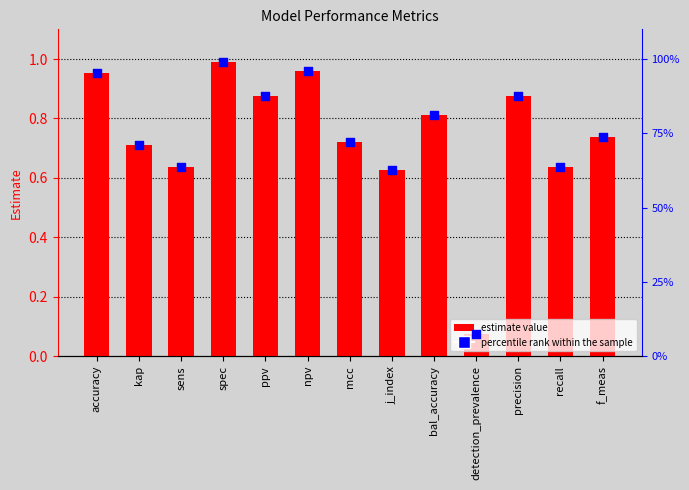

Which series has the widest spread of Y values?

percentile rank within the sample